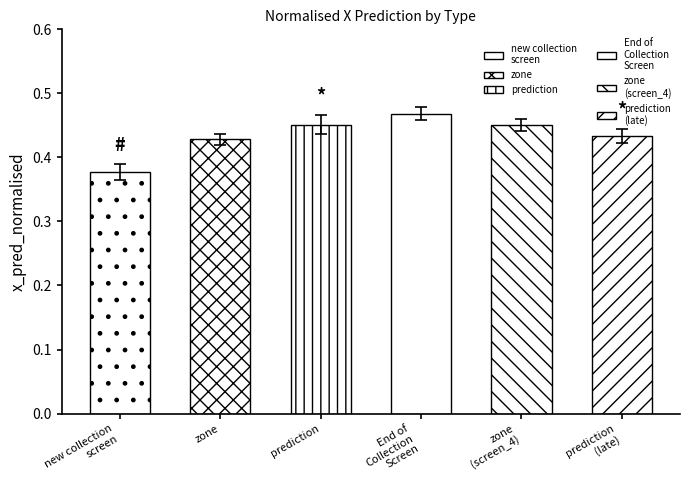

What is the greatest value displayed?

0.5